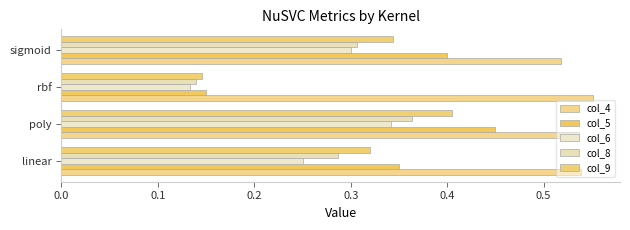

How many categories are shown in the chart?

4